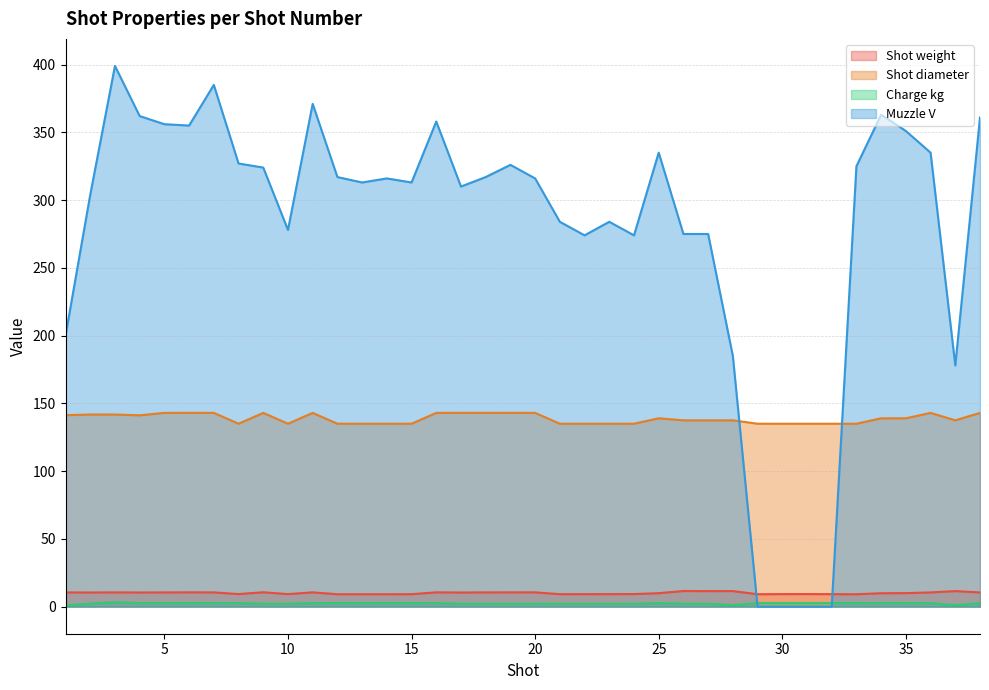

What are all the series names shown in the legend?

Shot weight, Shot diameter, Charge kg, Muzzle V